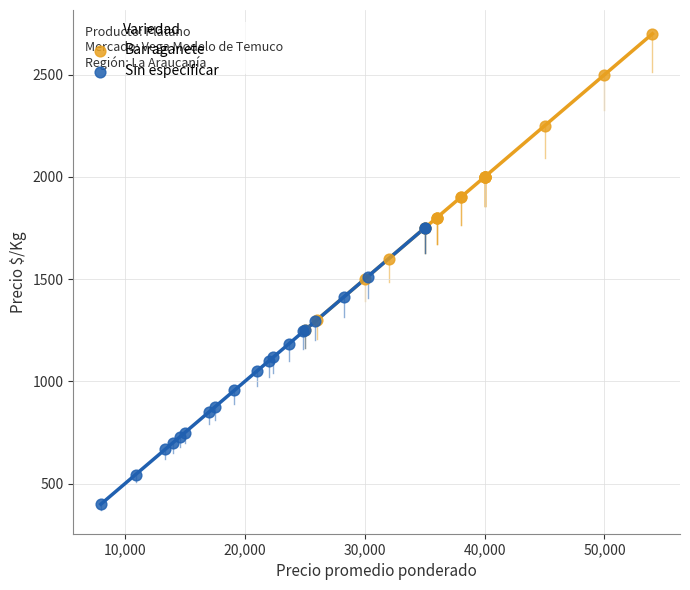

What are all the series names shown in the legend?

Barraganete, Sin especificar